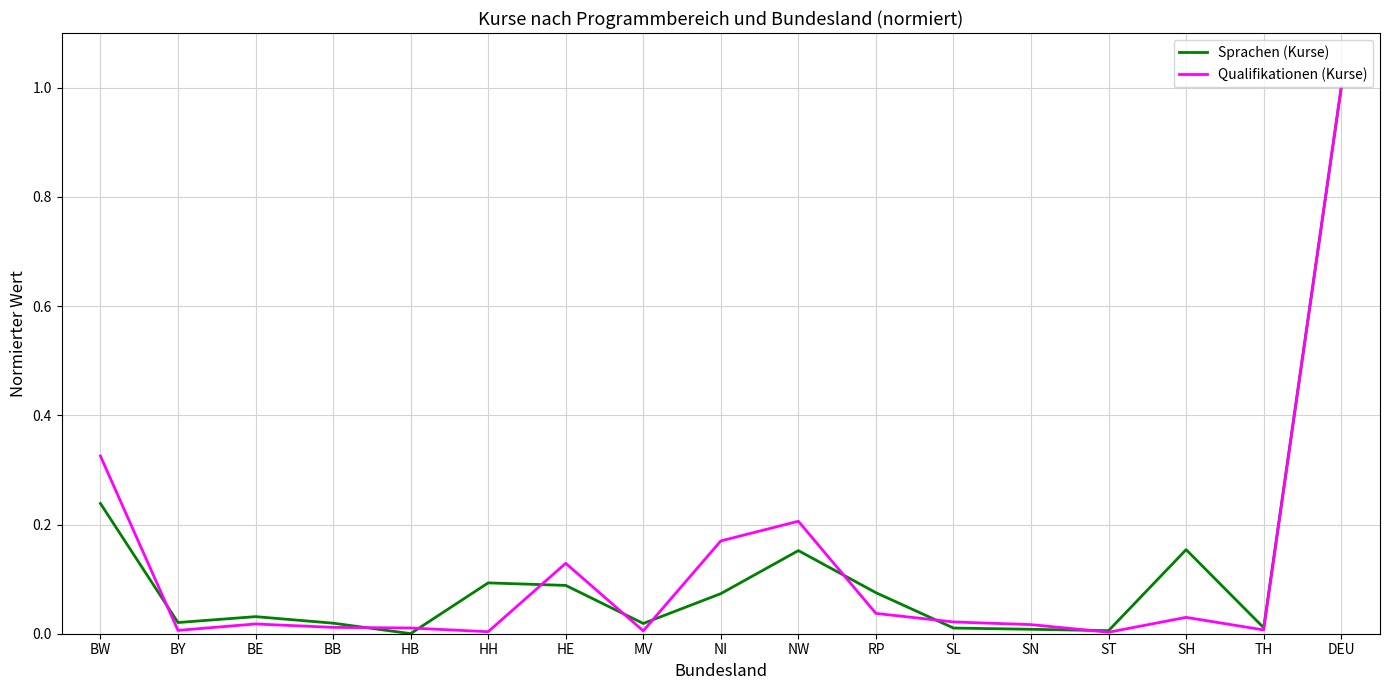

Rank the series at HH from lowest to highest value.

Qualifikationen (Kurse), Sprachen (Kurse)